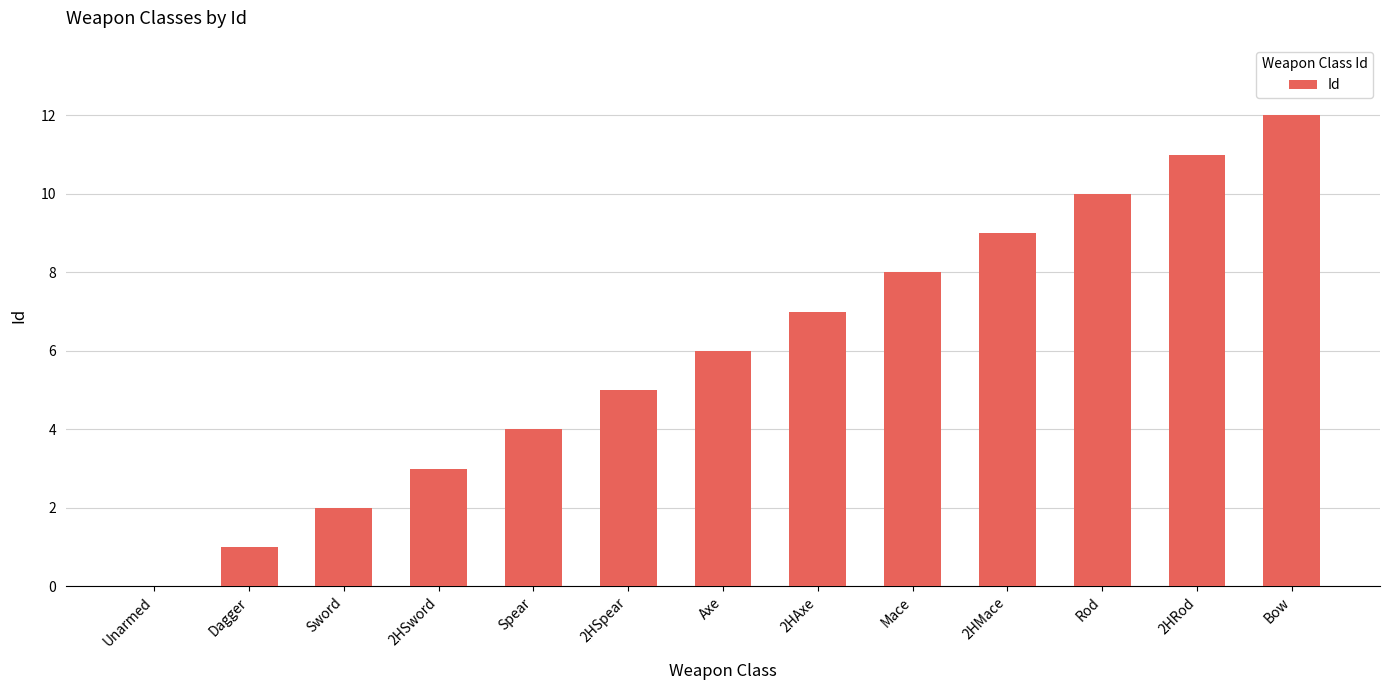

How many series are shown in this chart?

1